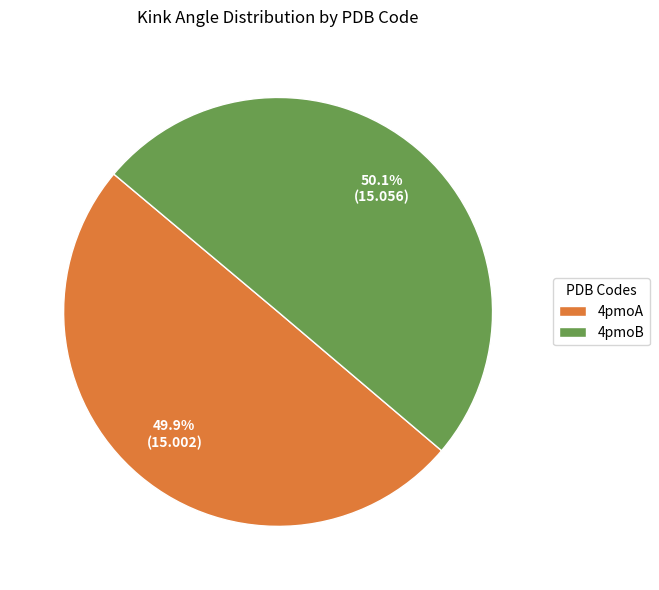

Approximately how many times larger is the value at 4pmoA compared to 4pmoB?

1.0